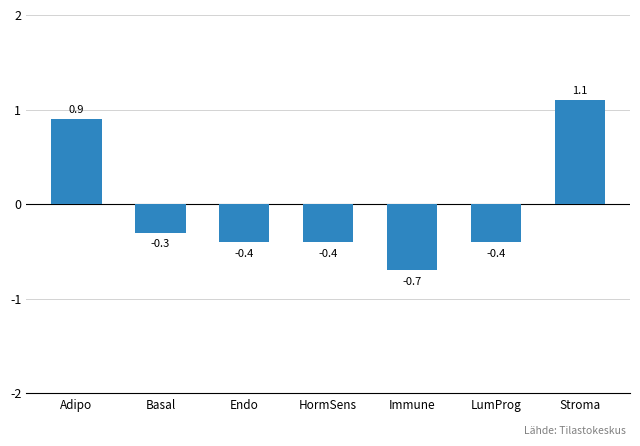

Reading left to right, extract all data points from this chart.

Adipo=0.9	Basal=-0.3	Endo=-0.4	HormSens=-0.4	Immune=-0.7	LumProg=-0.4	Stroma=1.1